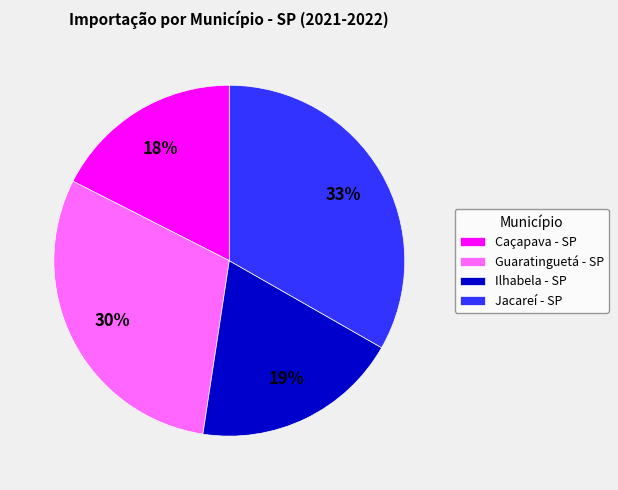

To the nearest percent, what is the combined percentage of Ilhabela - SP and Guaratinguetá - SP?

49%